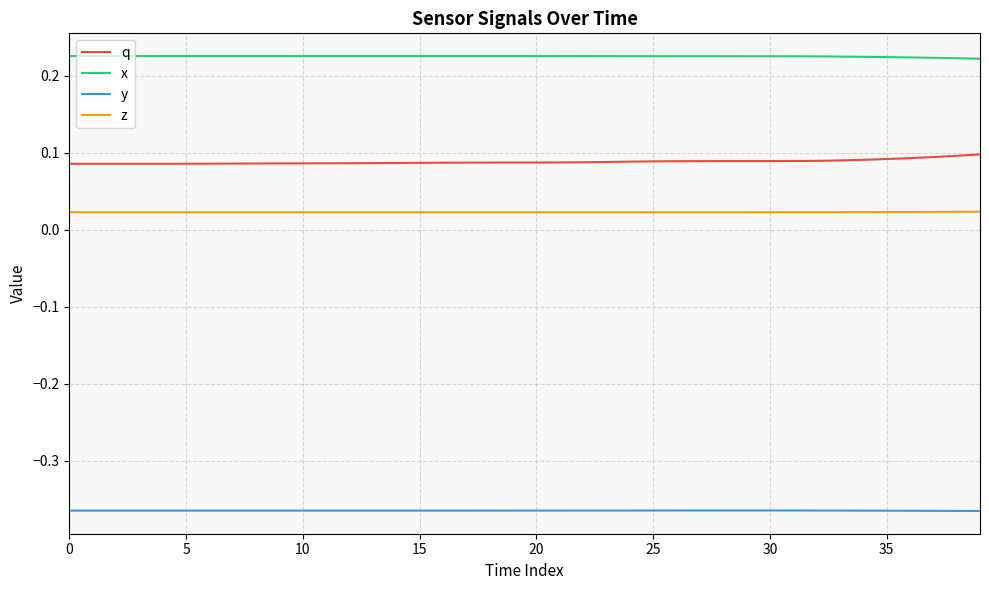

True or false: z and q intersect in this chart.

False